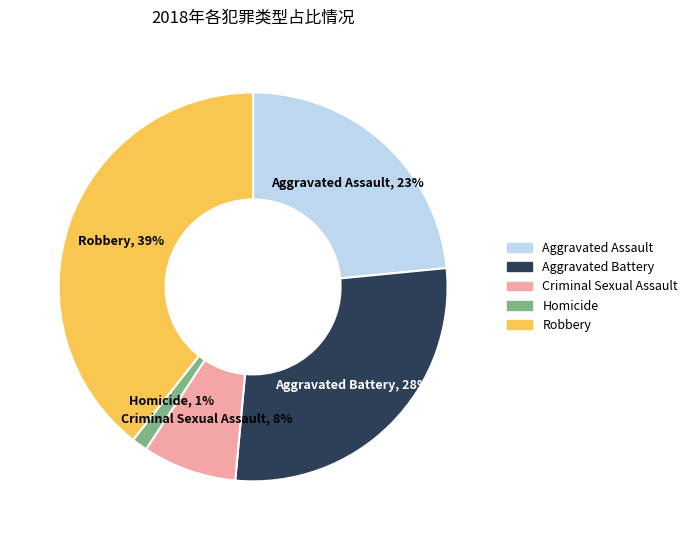

To the nearest percent, what percentage of the pie is Robbery?

39%